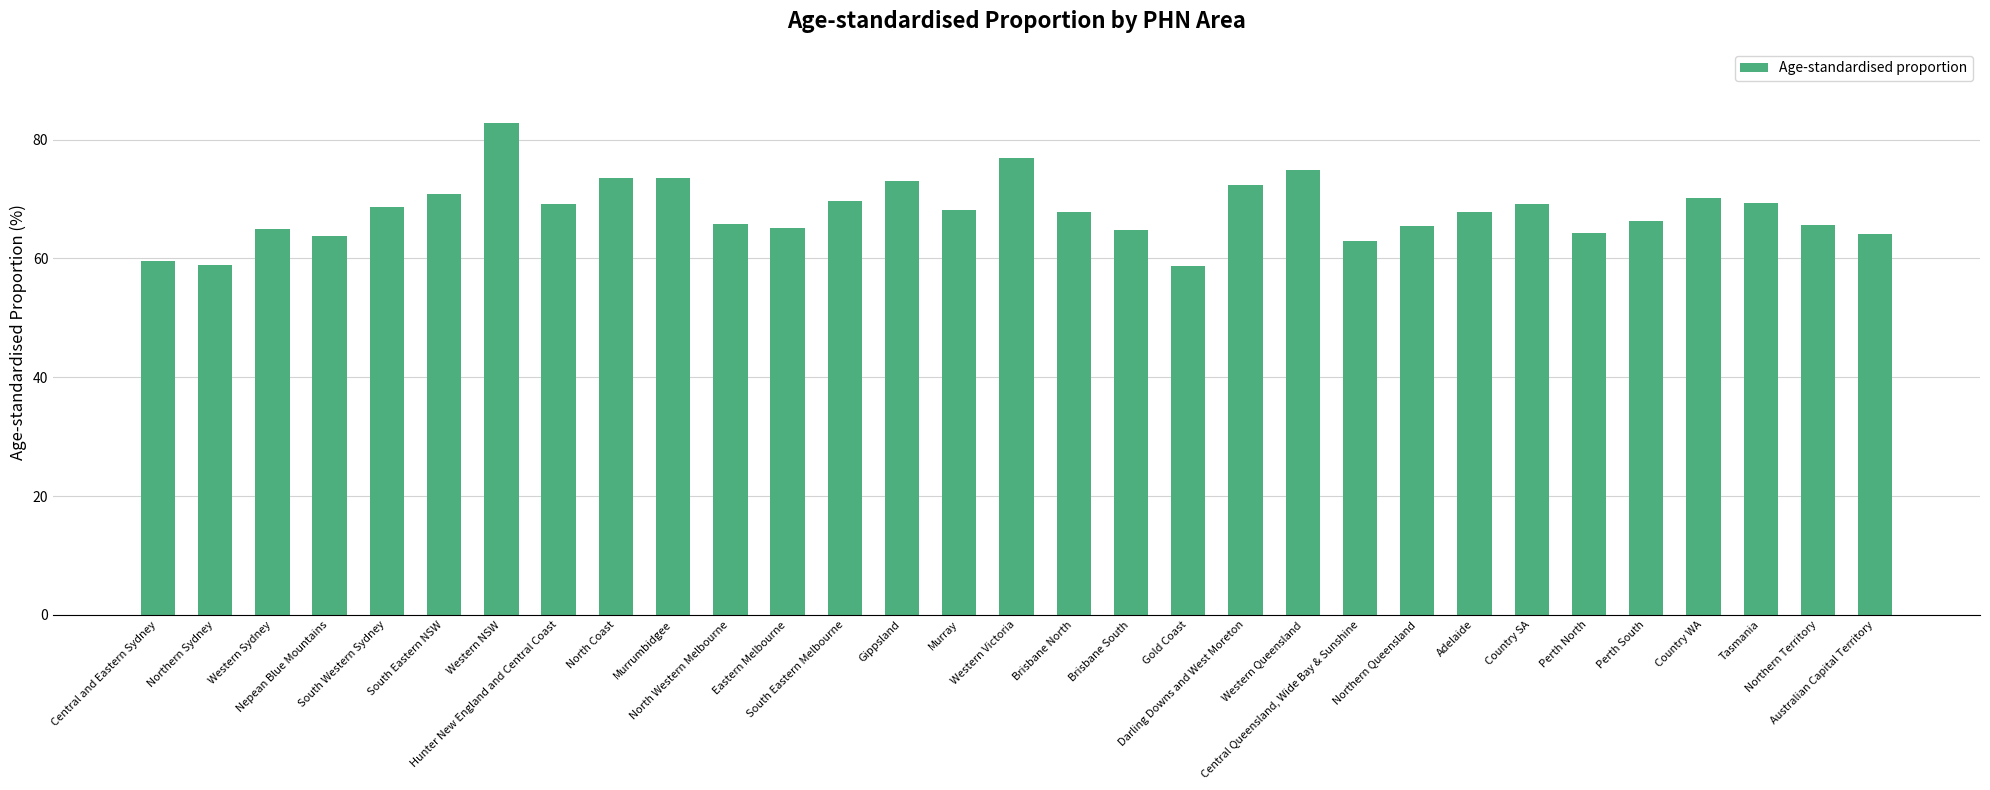

What is the greatest value displayed?

82.9